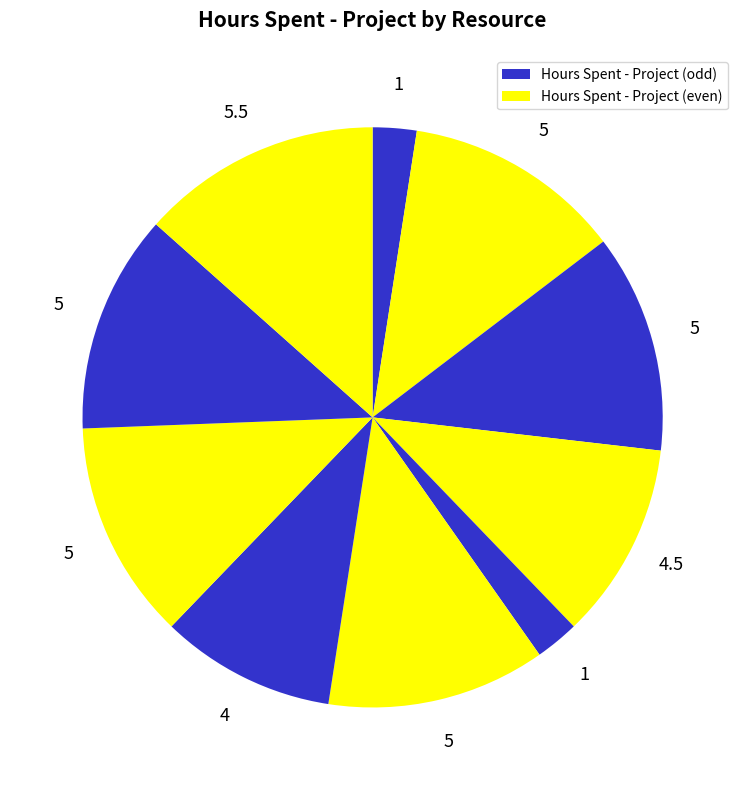

To the nearest percent, what is the difference between the largest and smallest slice percentages?

11%